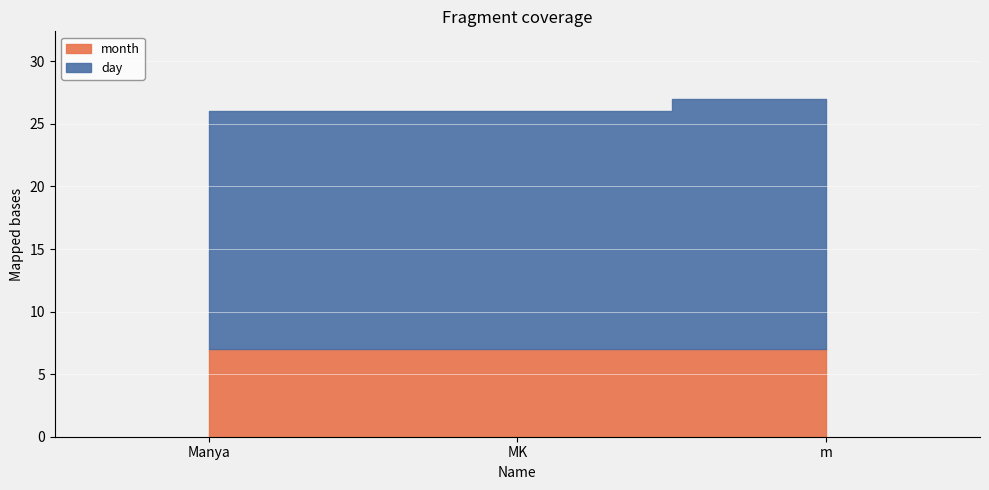

What is the maximum value for month?

7